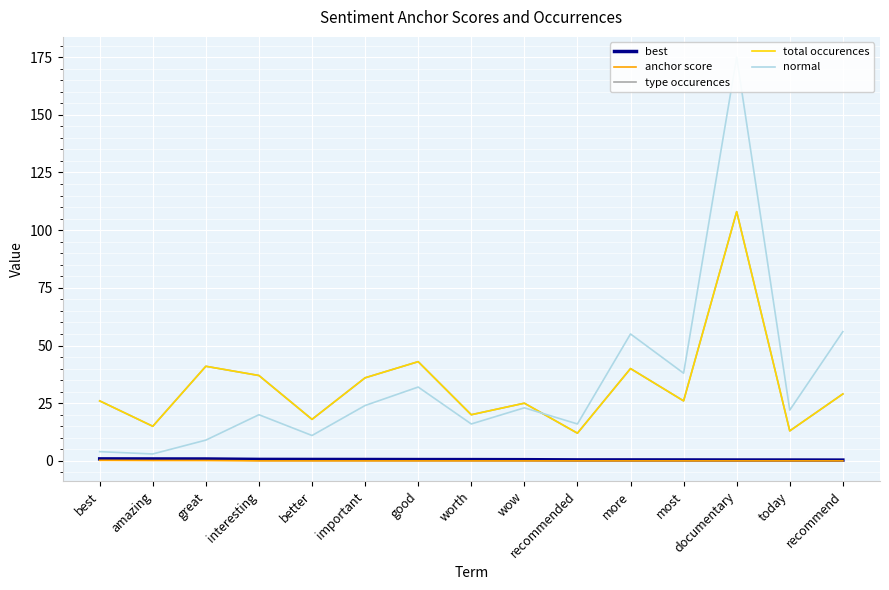

True or false: normal and anchor score cross at least once.

False